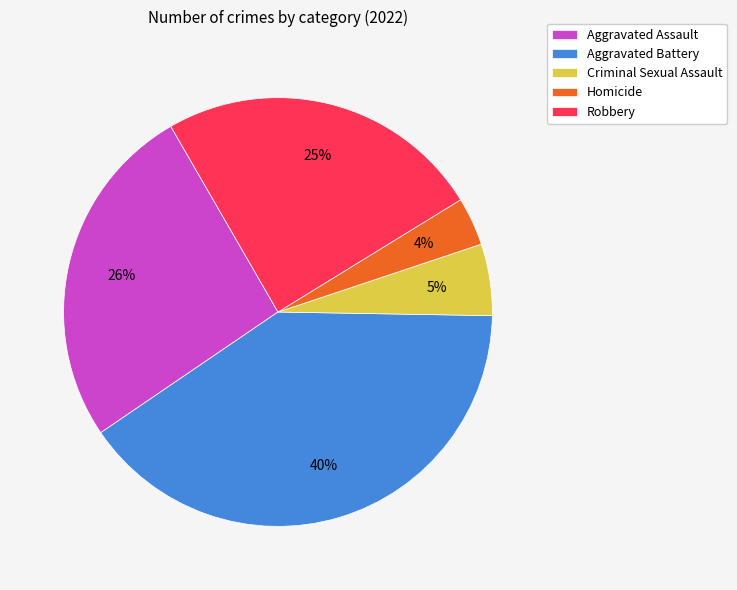

True or false: Criminal Sexual Assault accounts for 1% of the total.

False